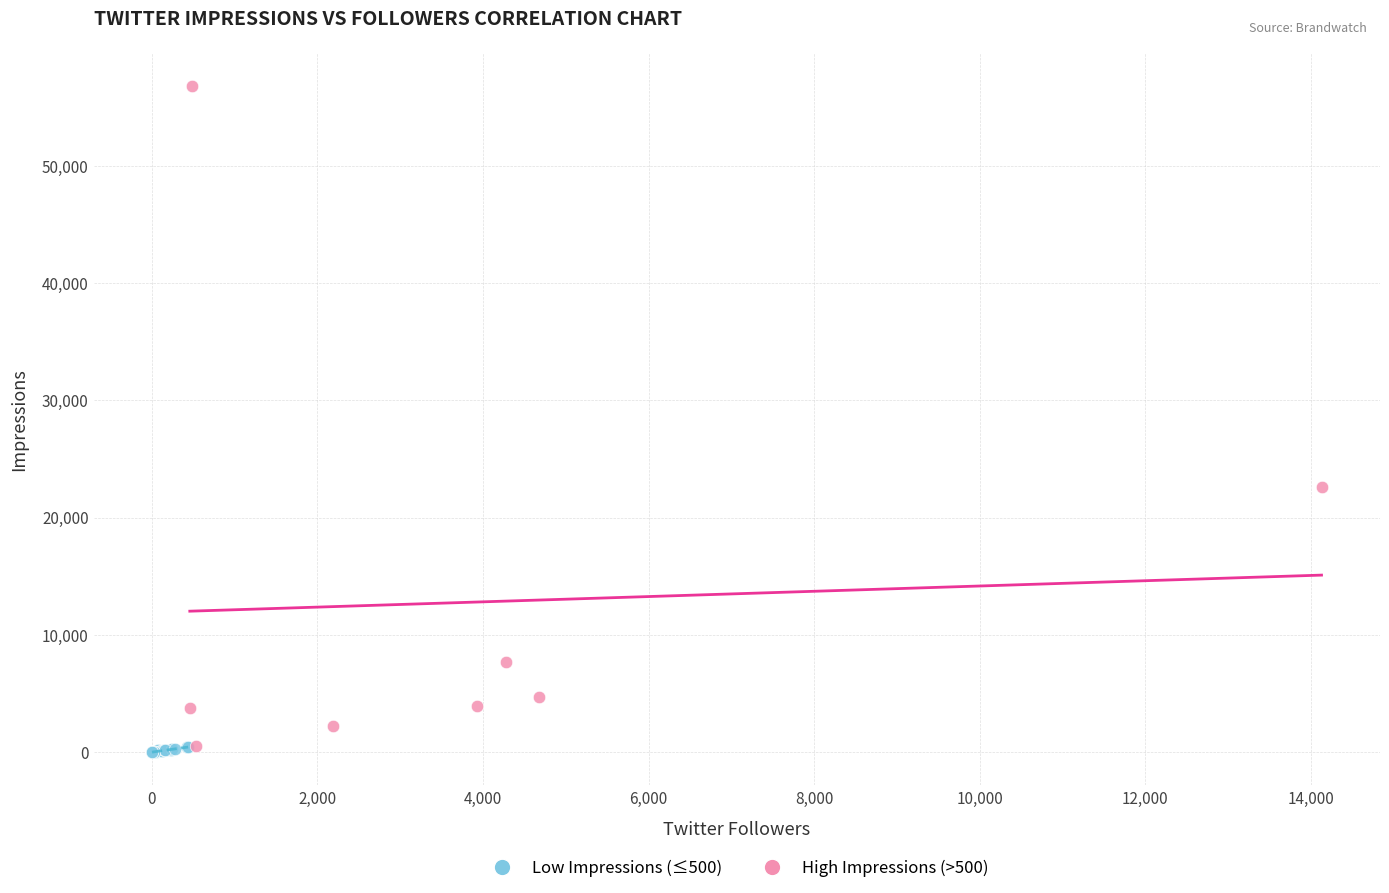

Which series has the widest spread of Y values?

High Impressions (>500)